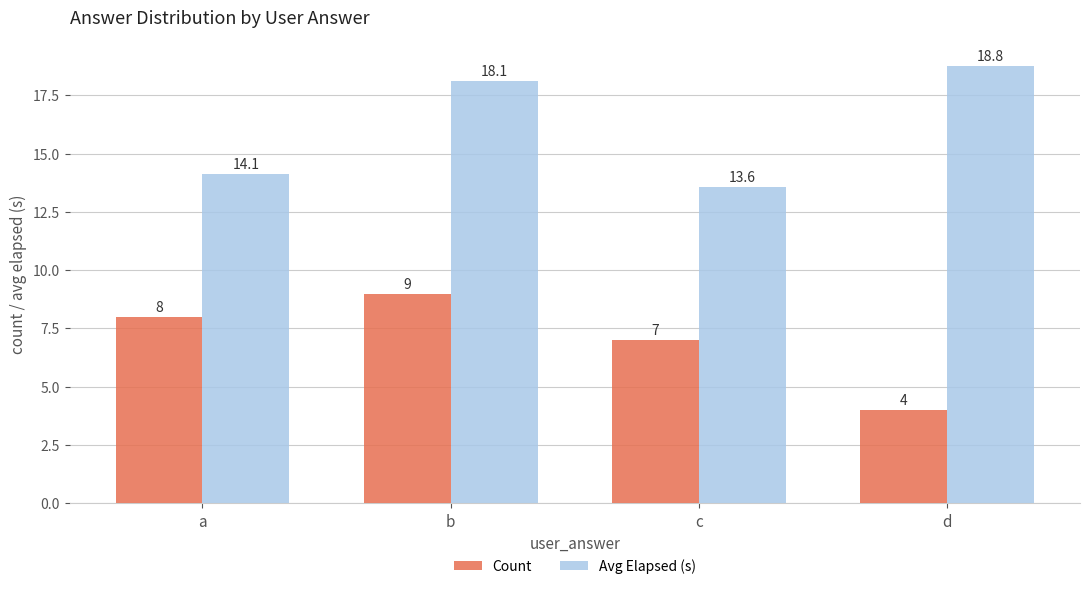

List the series in order of their peak value, highest first.

Avg Elapsed (s), Count